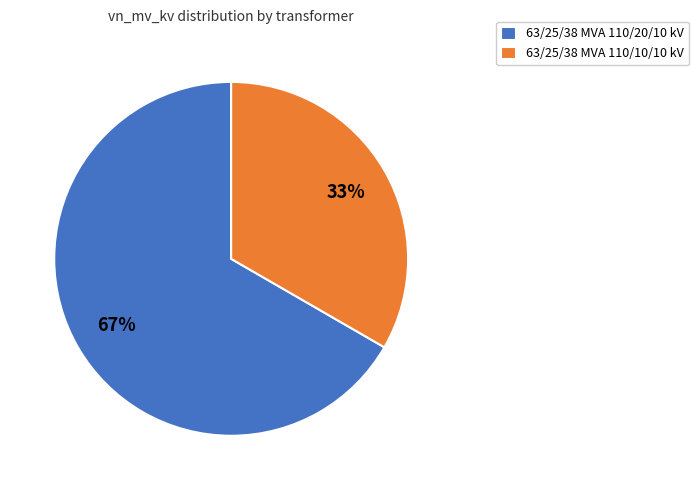

The 63/25/38 MVA 110/10/10 kV slice represents 24% of the pie. True or false?

False